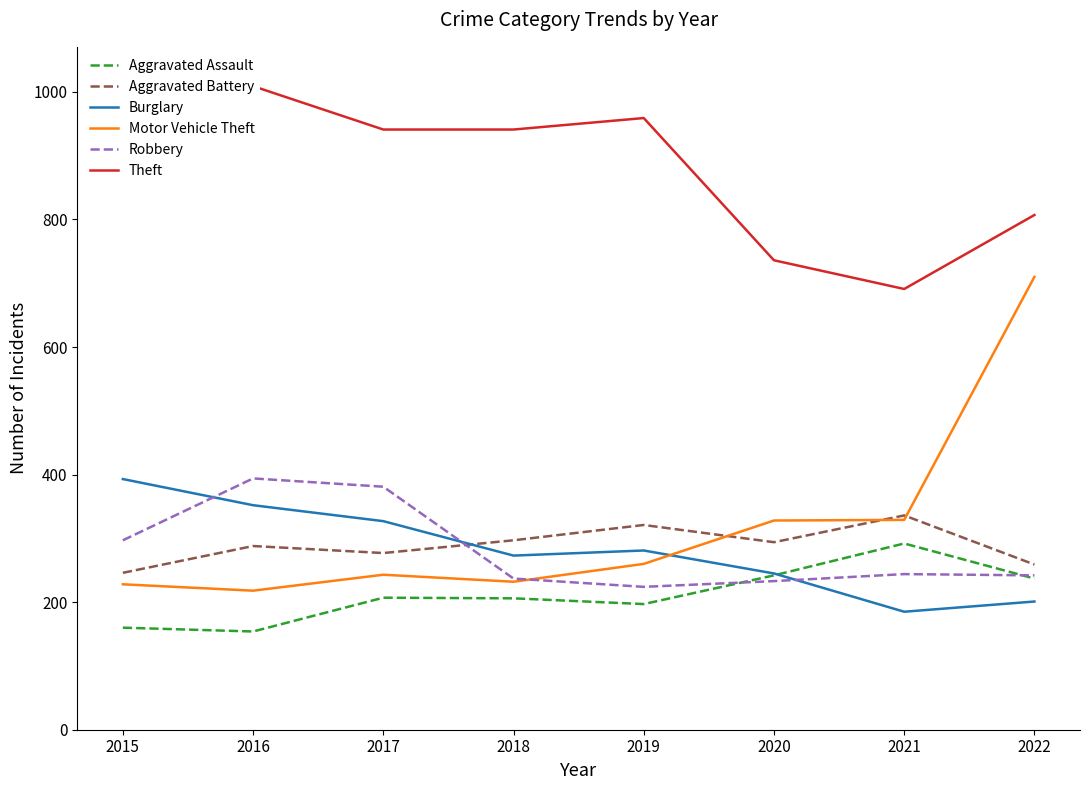

Which series has the largest total across all categories?

Theft